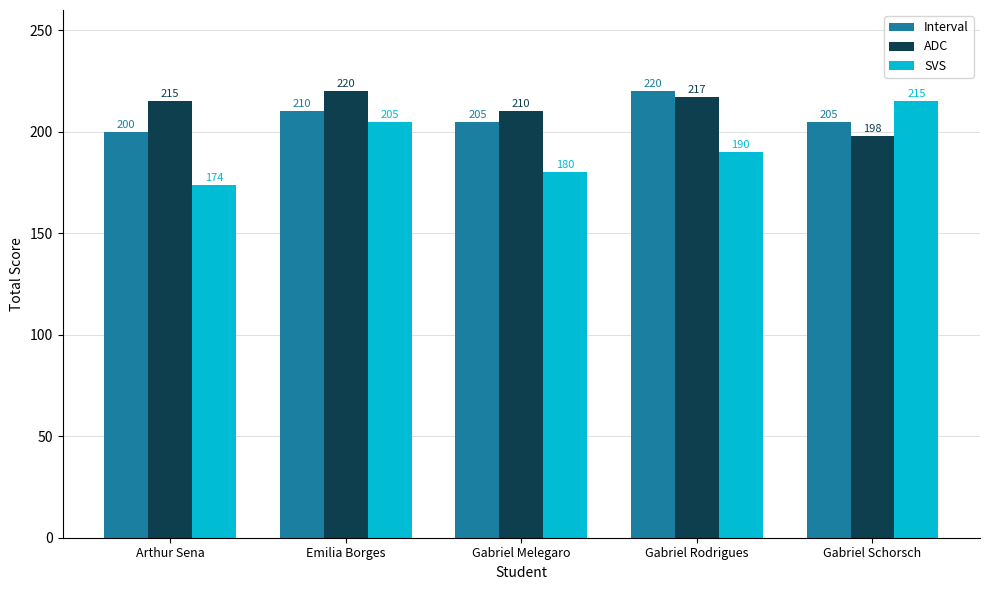

Reading right to left, extract all data points from this chart.

Interval: 205	220	205	210	200
ADC: 198	217	210	220	215
SVS: 215	190	180	205	174